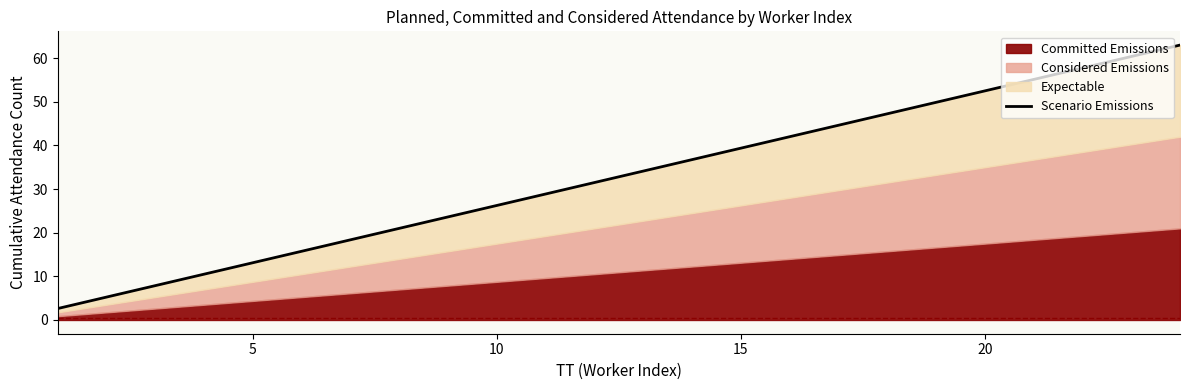

Is it true that the value at 15 is 5.9?

False